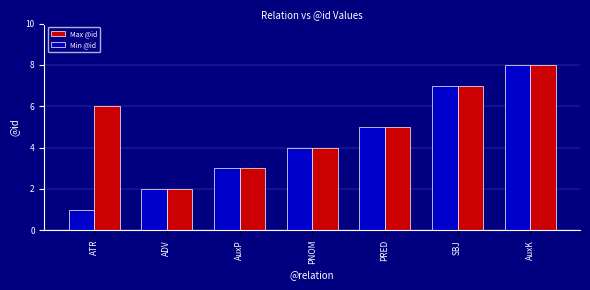

How many Max @id values are between 3 and 7?

5